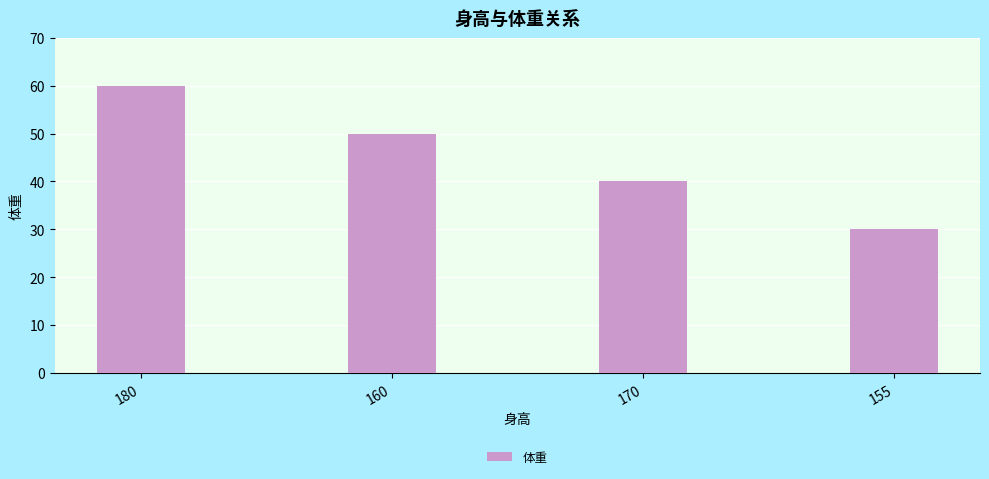

What is the value of the 3rd bar from the left?

40